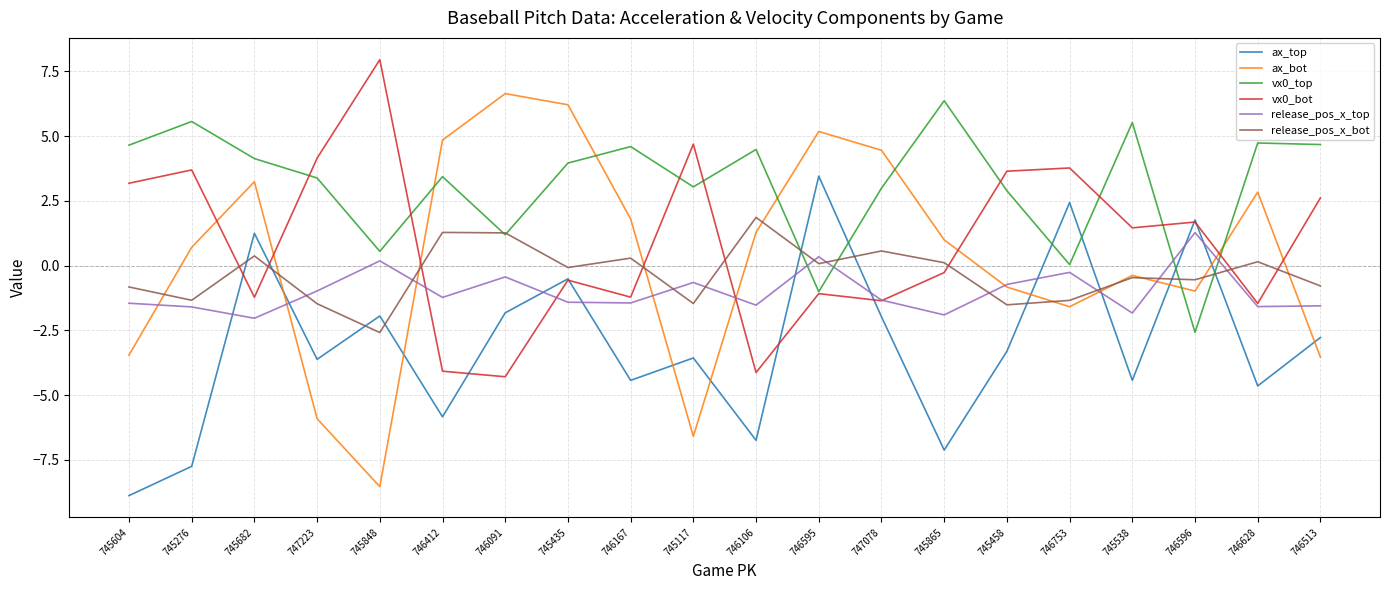

At which category does release_pos_x_top reach its first local valley?

745682